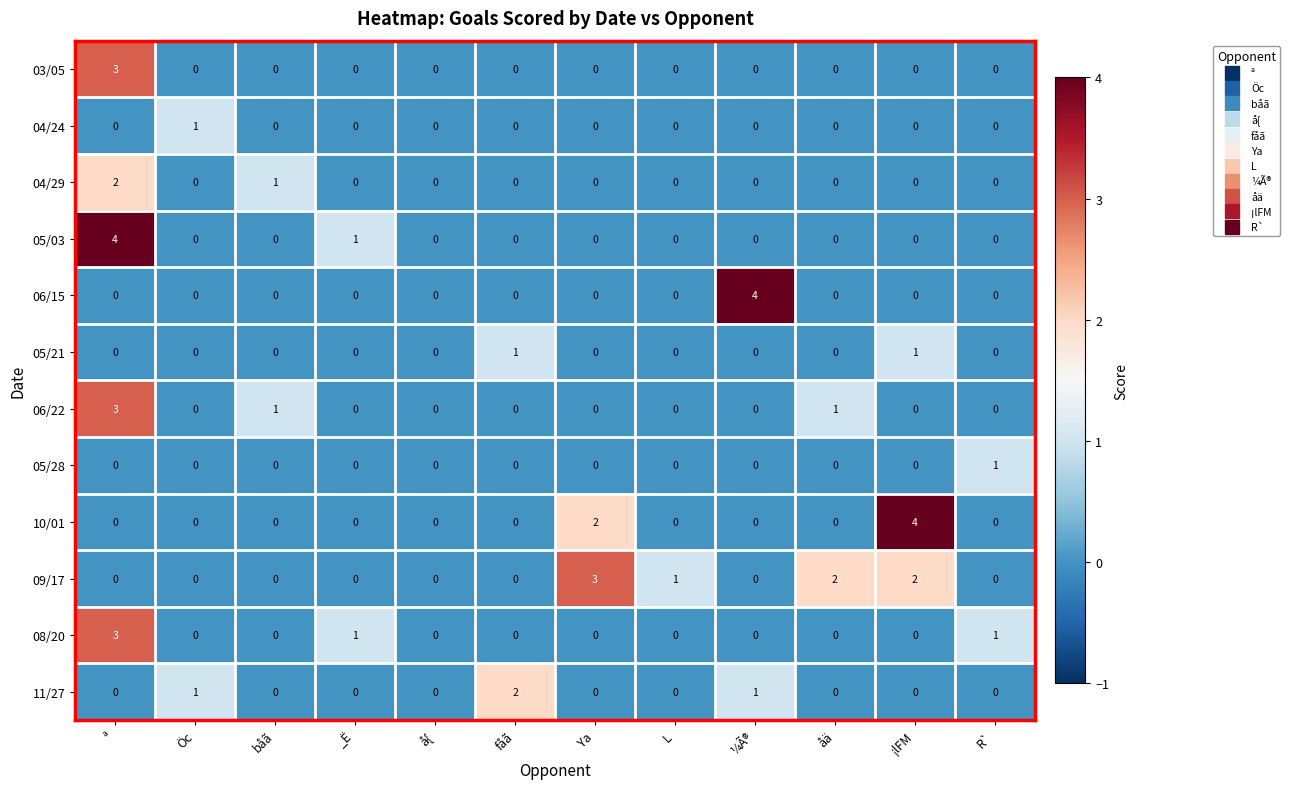

What is the sum of all 05/03 values?

5